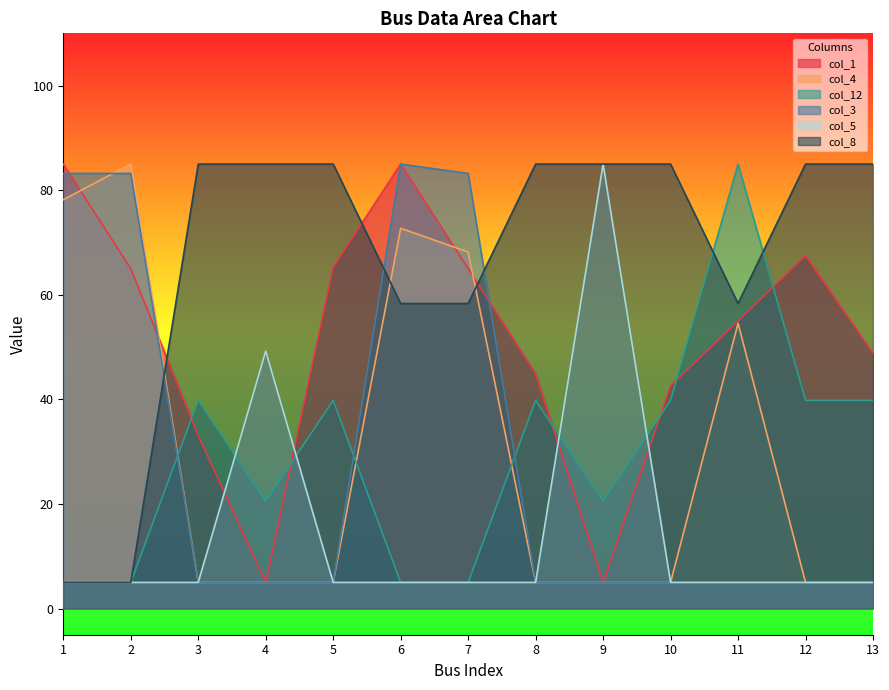

What is the minimum value for col_1?

5.0